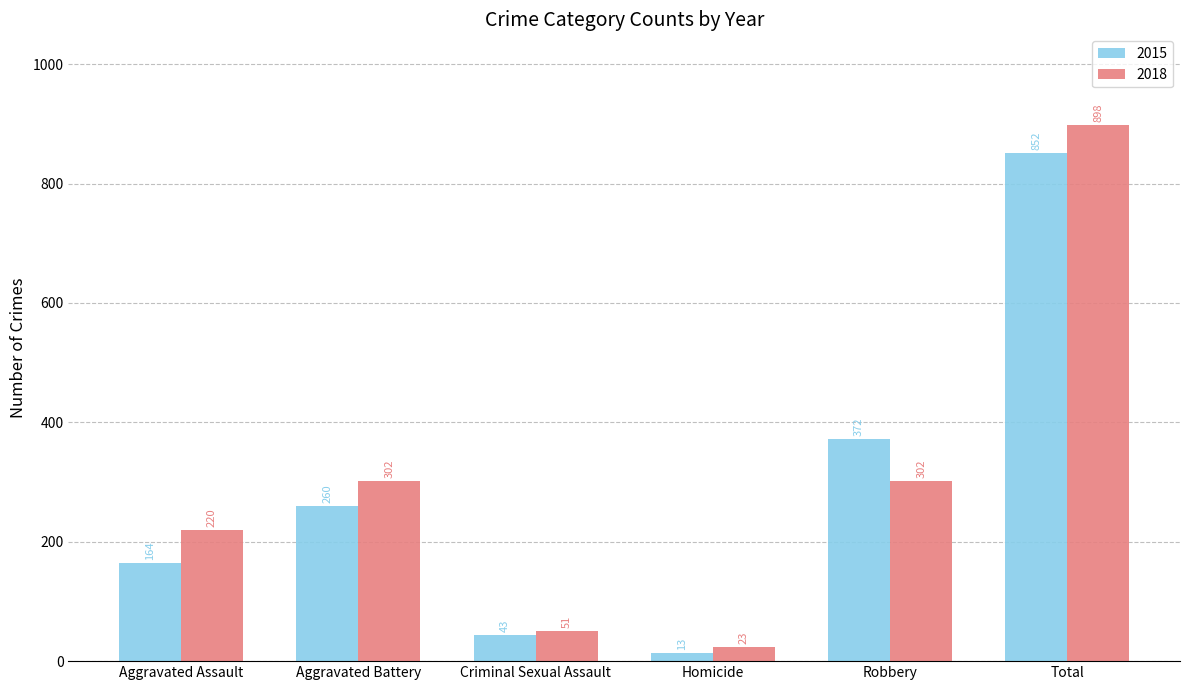

True or false: 2018 has a value of 156 at Aggravated Battery.

False